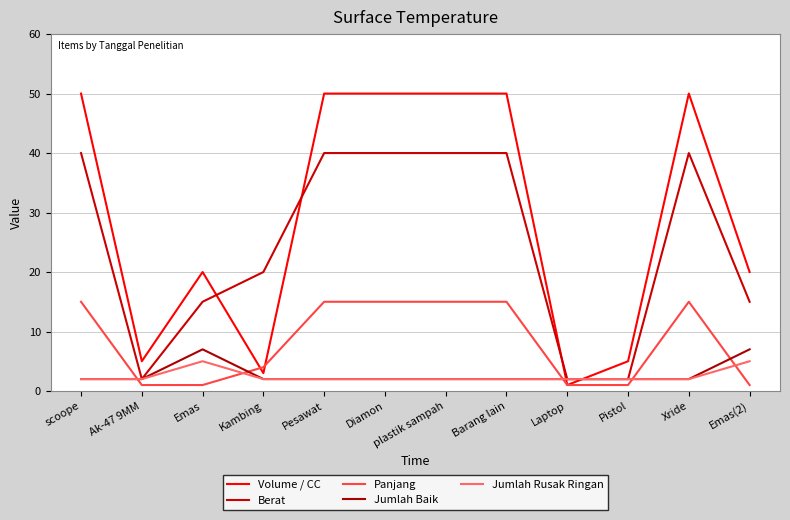

At which category does Jumlah Baik reach its first local peak?

Emas